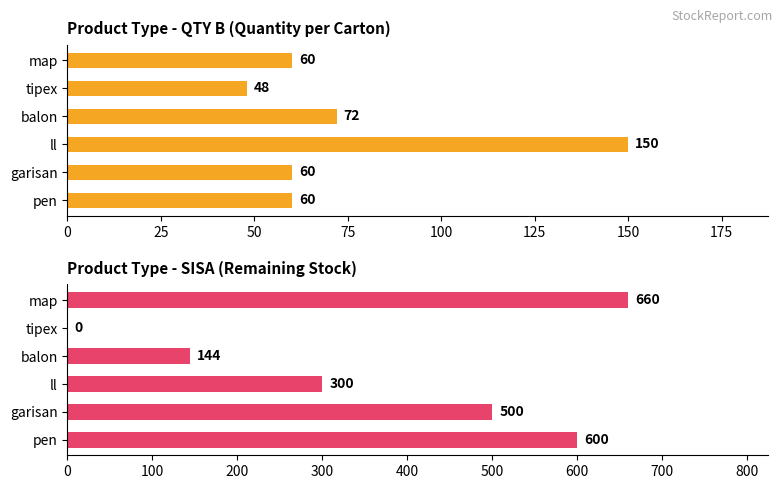

List the series in order of their peak value, lowest first.

QTY B, SISA